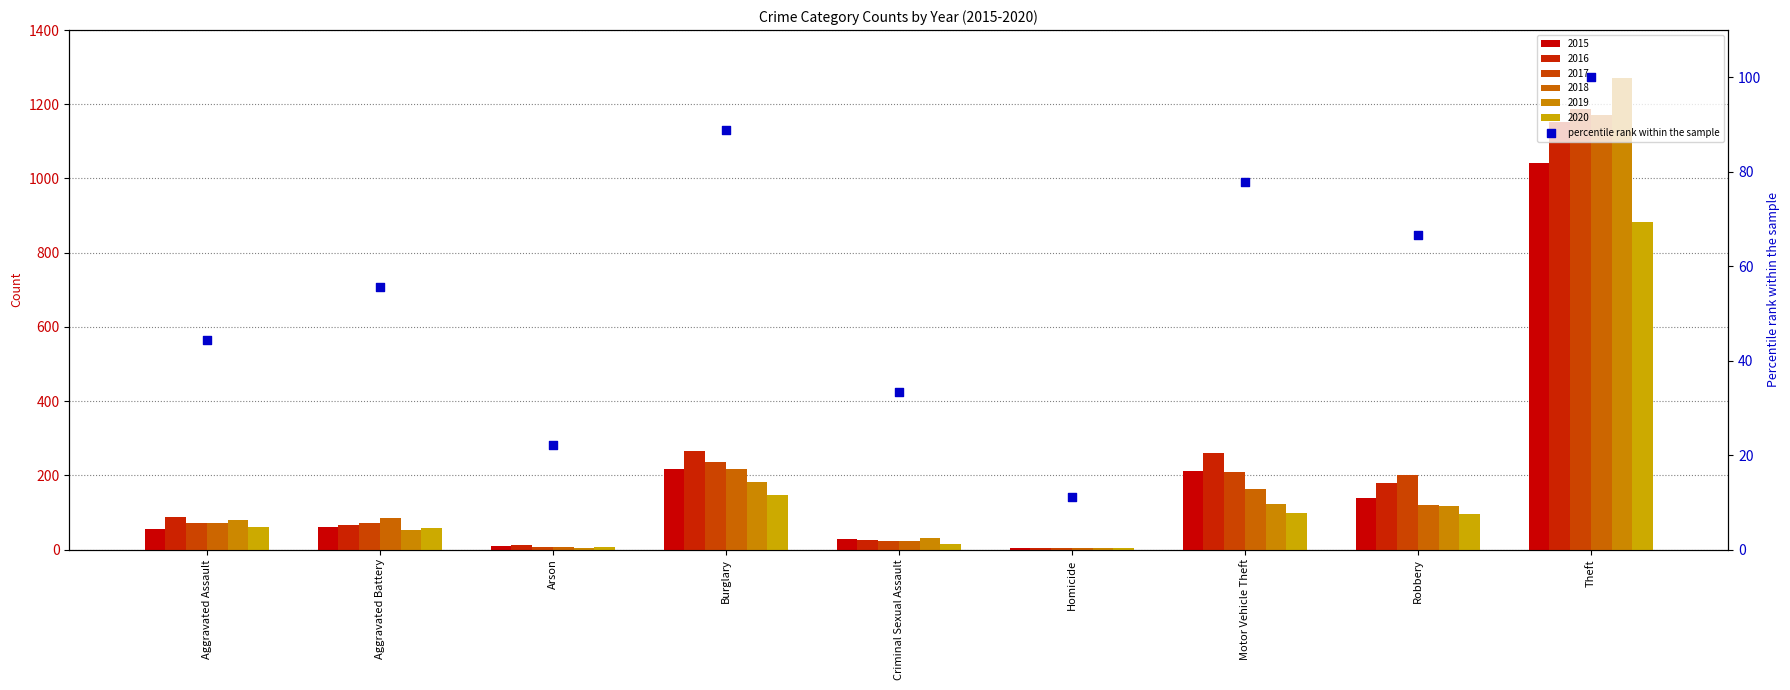

Which has a higher value, Criminal Sexual Assault or Robbery?

Robbery